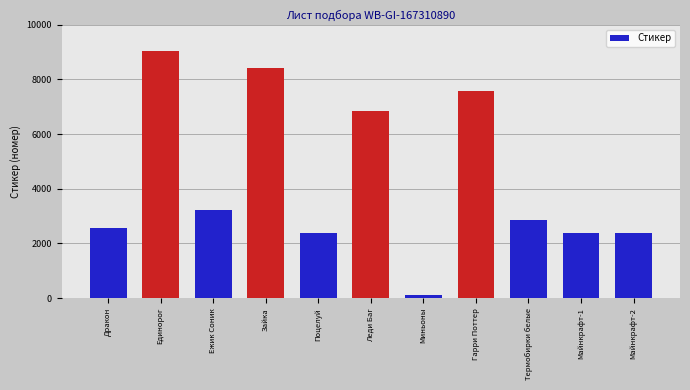

What position from the left is Миньоны?

7